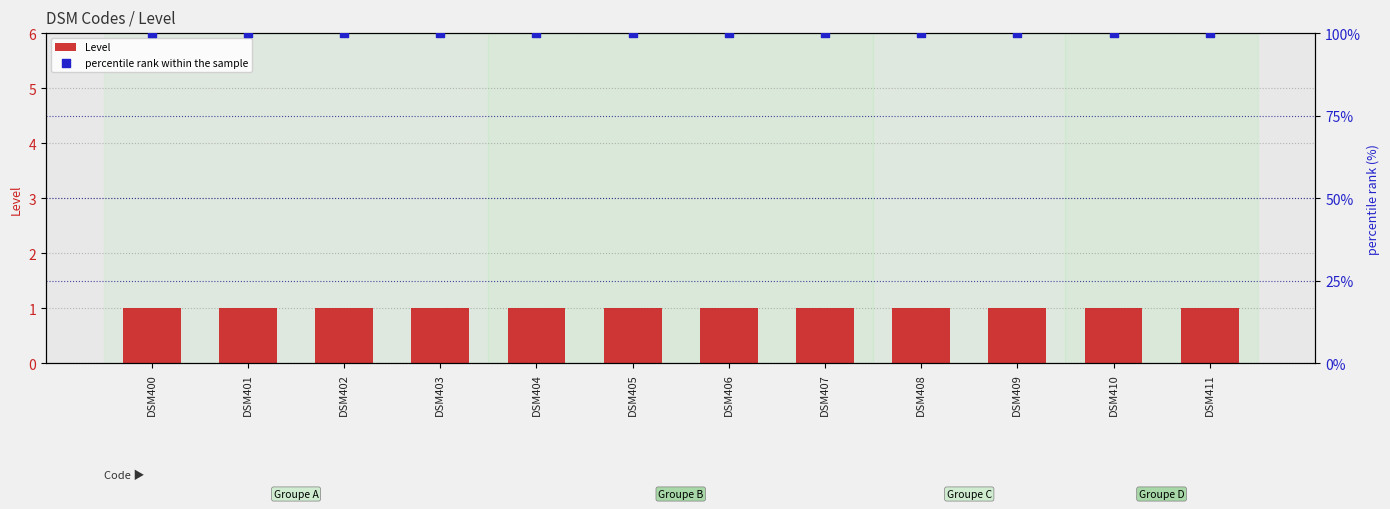

Which series contains the lowest Y value?

Level